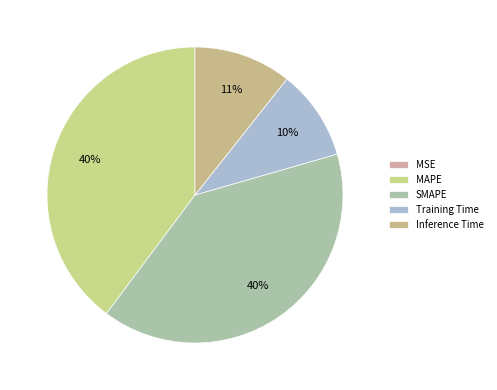

What percentage is NOT represented by MSE?

100.0%